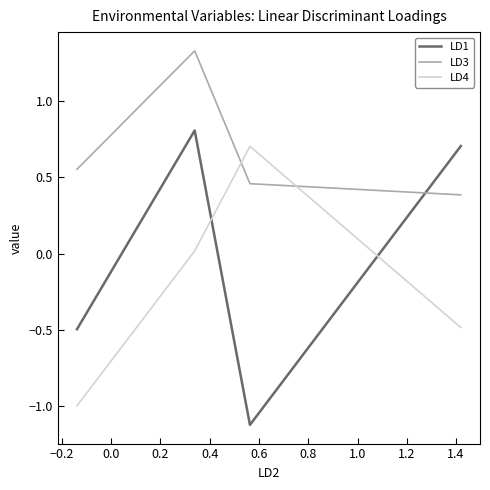

Which series has the largest total across all categories?

LD3